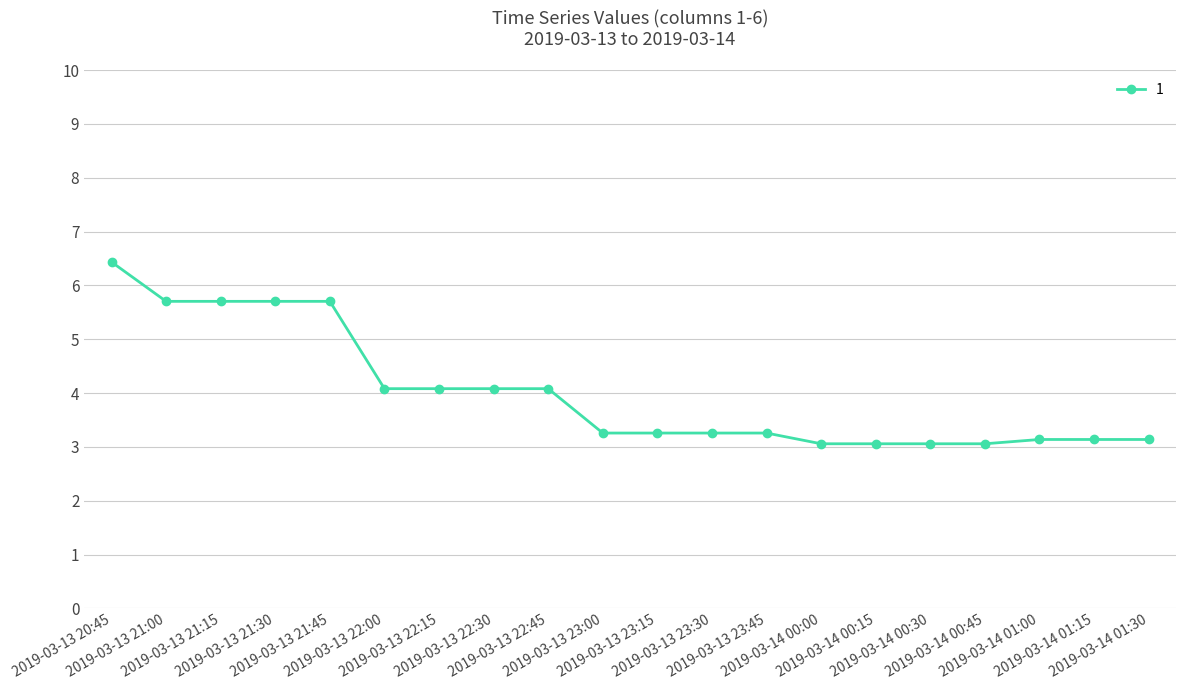

True or false: there are more than 1 points higher than both neighbors.

True